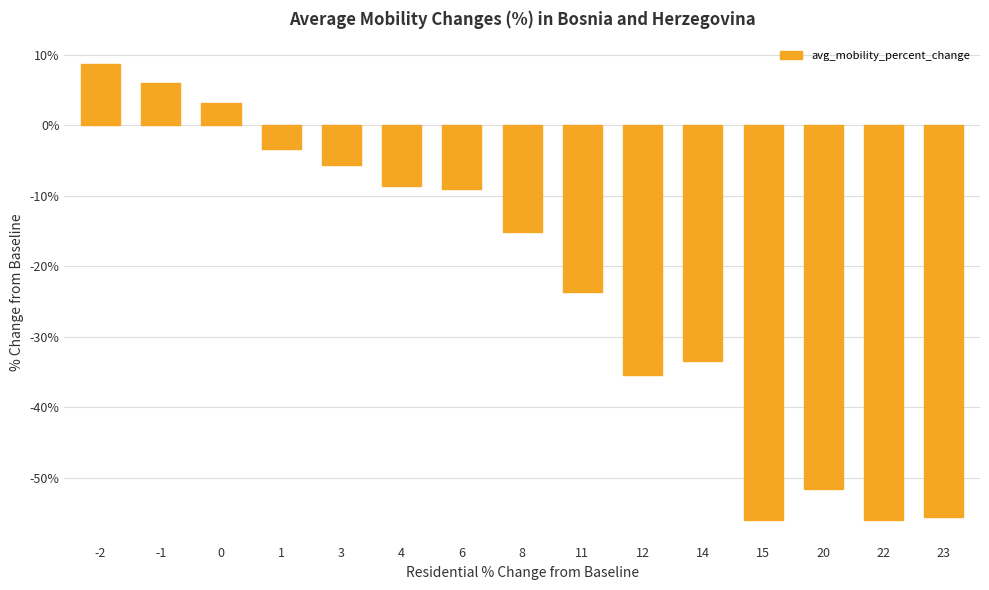

What is the greatest value displayed?

8.7